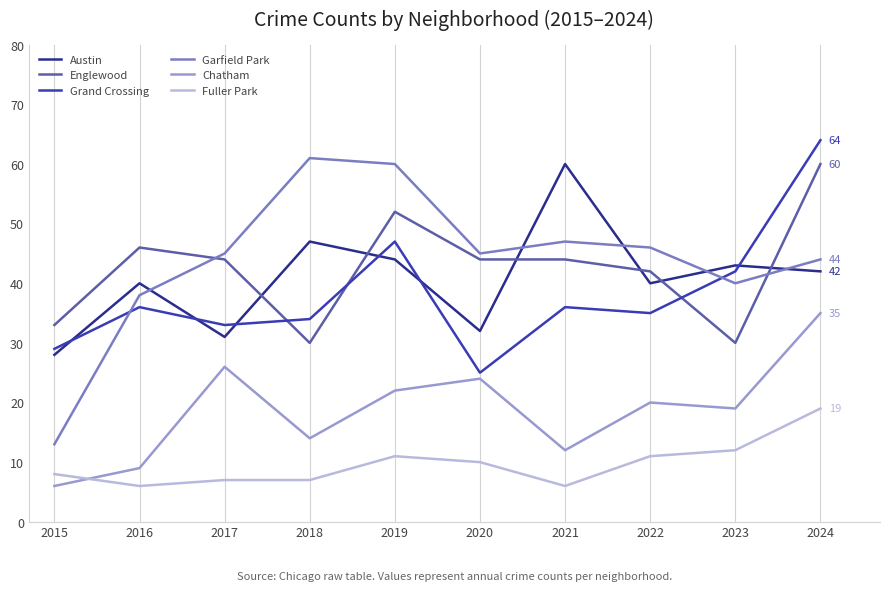

Where is the first local maximum for Grand Crossing?

2016